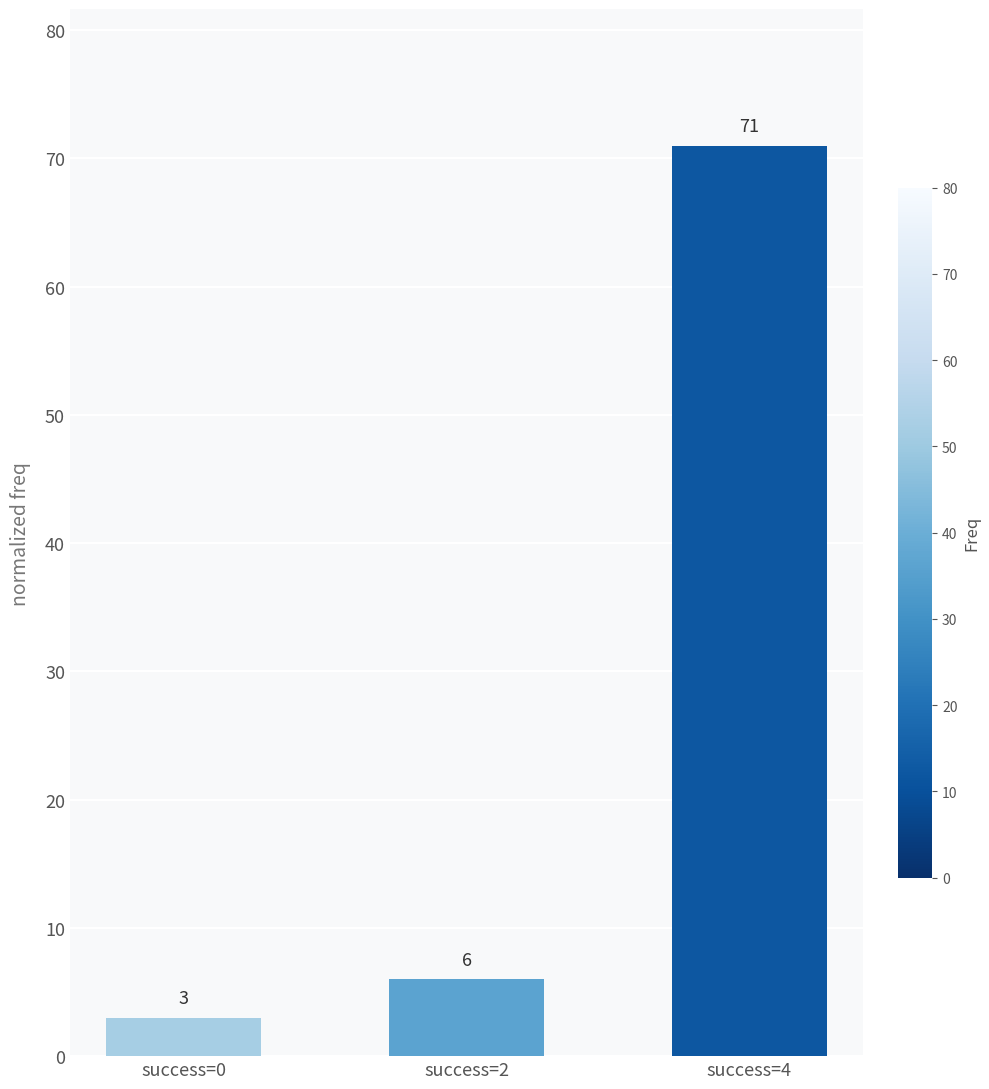

Reading left to right, transcribe all the data shown in this chart.

3	6	71